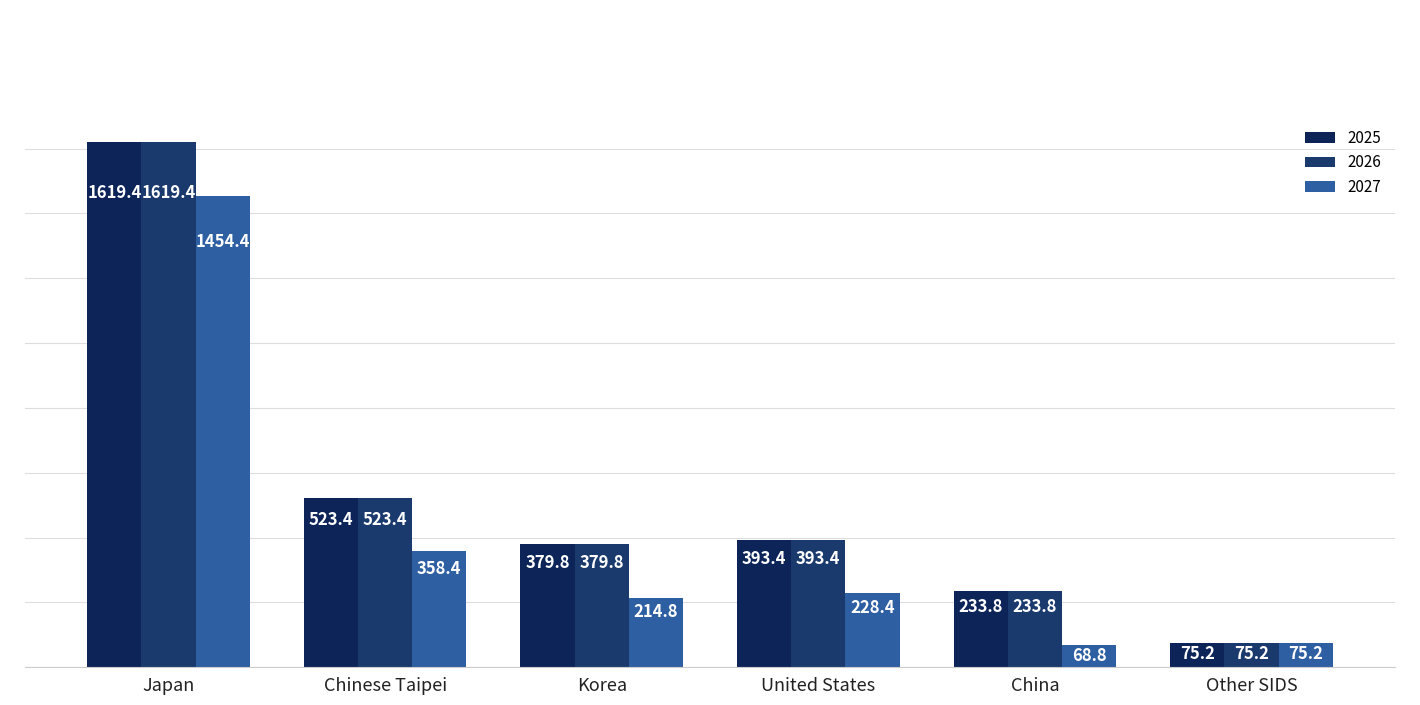

What is the label of the 2nd bar from the left?

Chinese Taipei